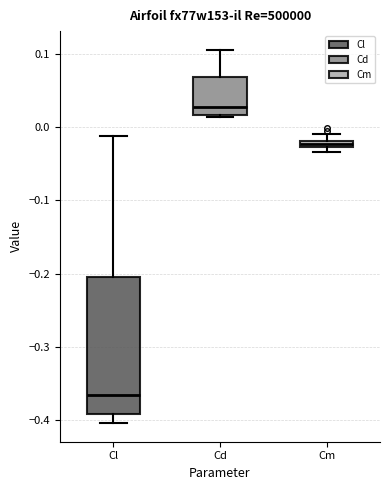

Where is the upper edge of the box for Cd on the y-axis? The values are not printed on the chart, so give them approximately, as read against the axis.

0.07